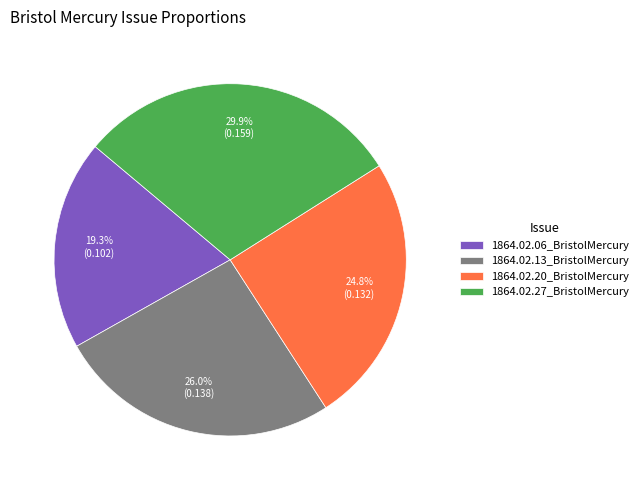

To the nearest percent, what is the difference between the 1864.02.06_BristolMercury and 1864.02.20_BristolMercury slice percentages?

6%